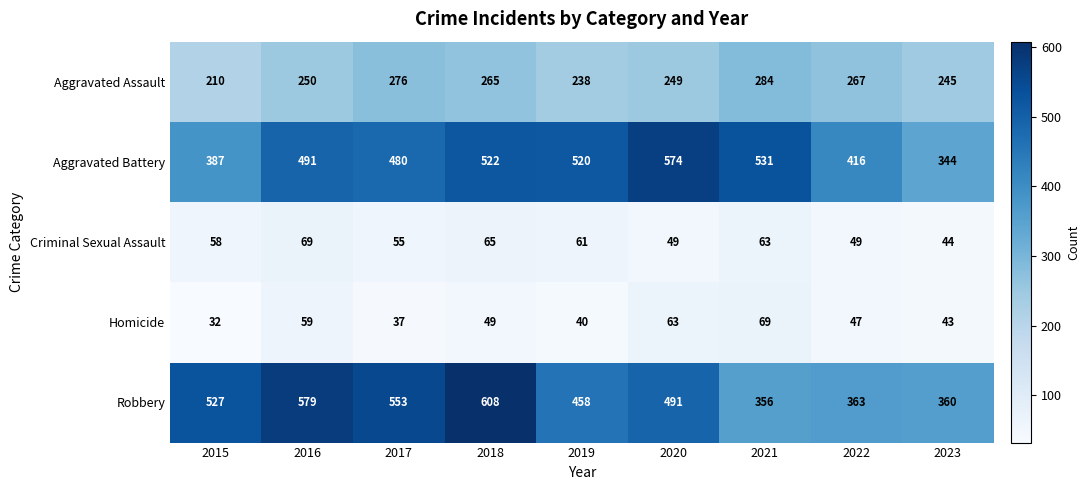

Which series has the largest range (max minus min)?

Robbery